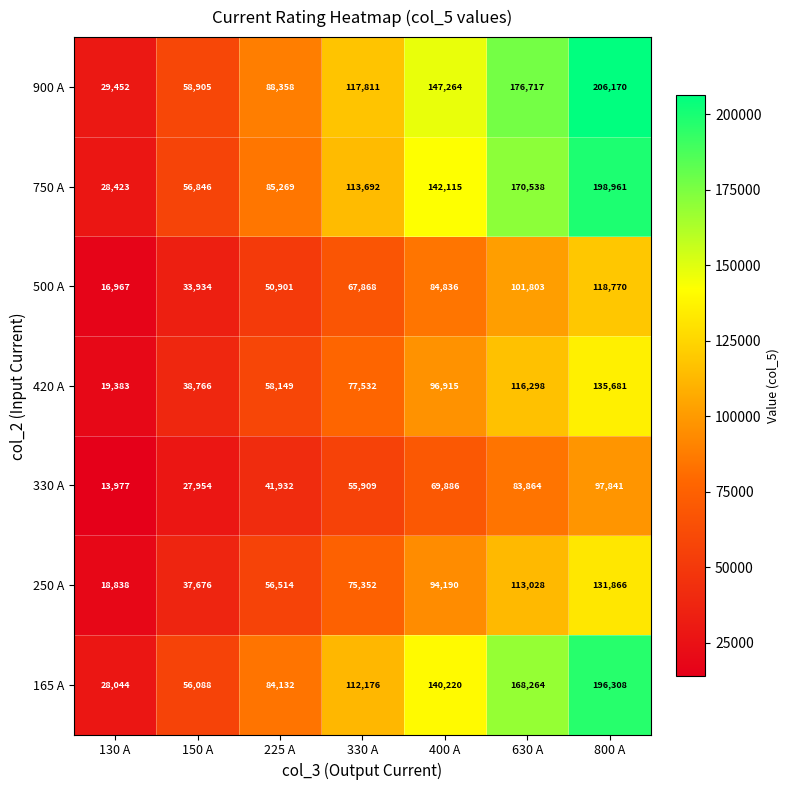

Read the 165 A value at 330 A.

112176